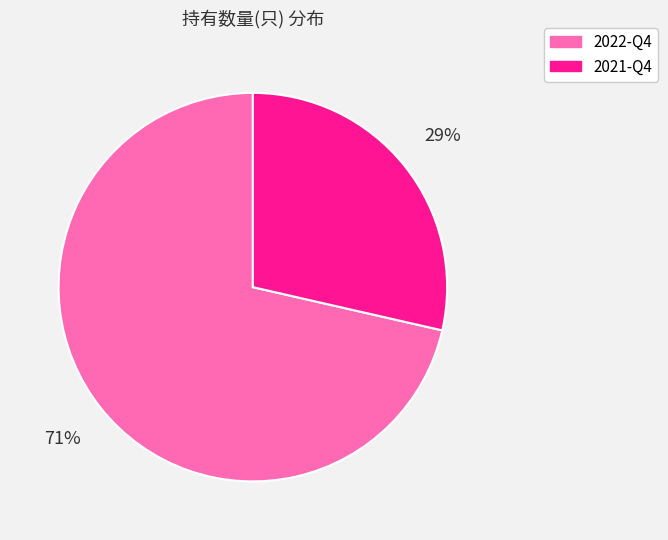

Count the number of slices in the pie.

2